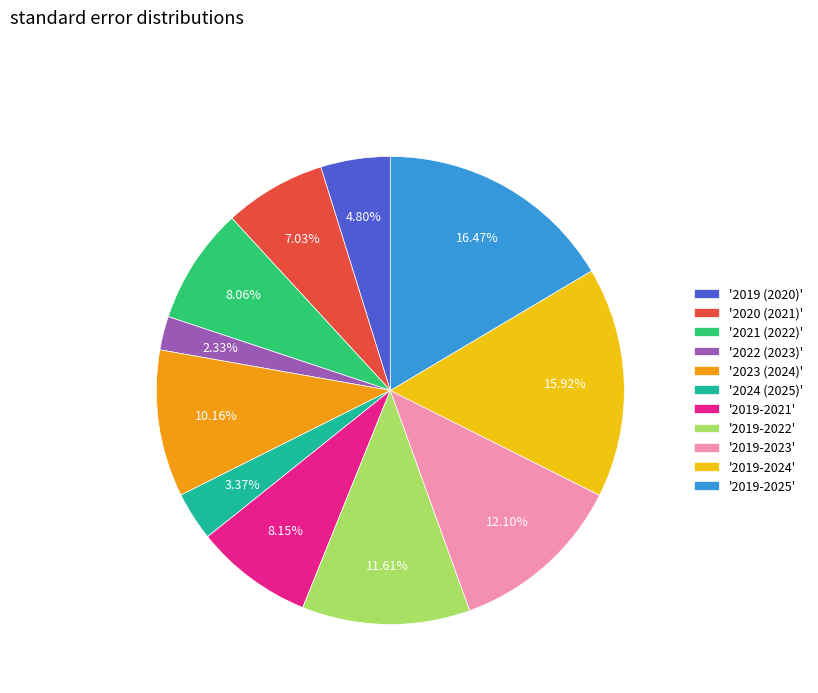

Does '2019 (2020)' account for over 50% of the chart?

No